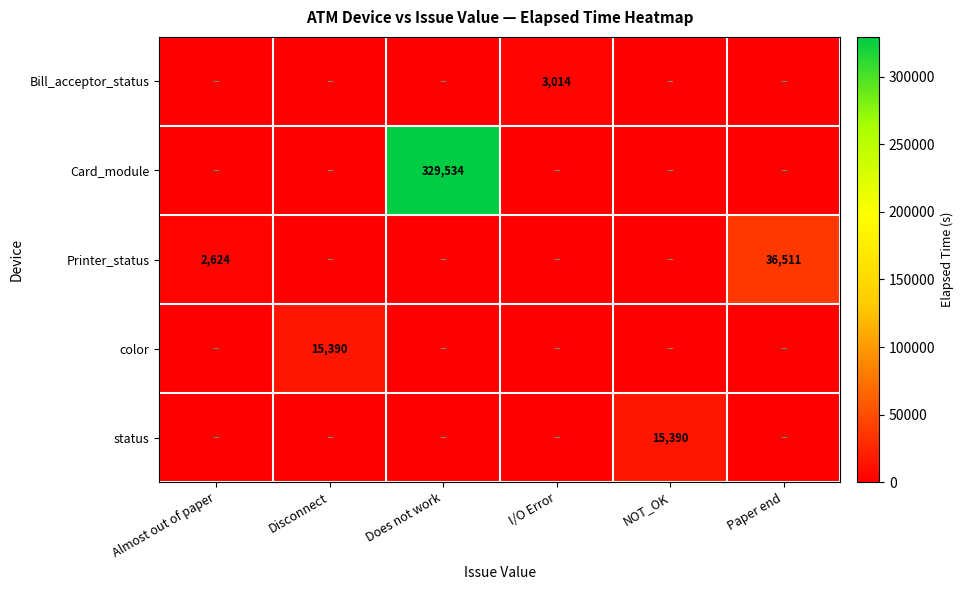

What is the total value across all series at NOT_OK?

15390